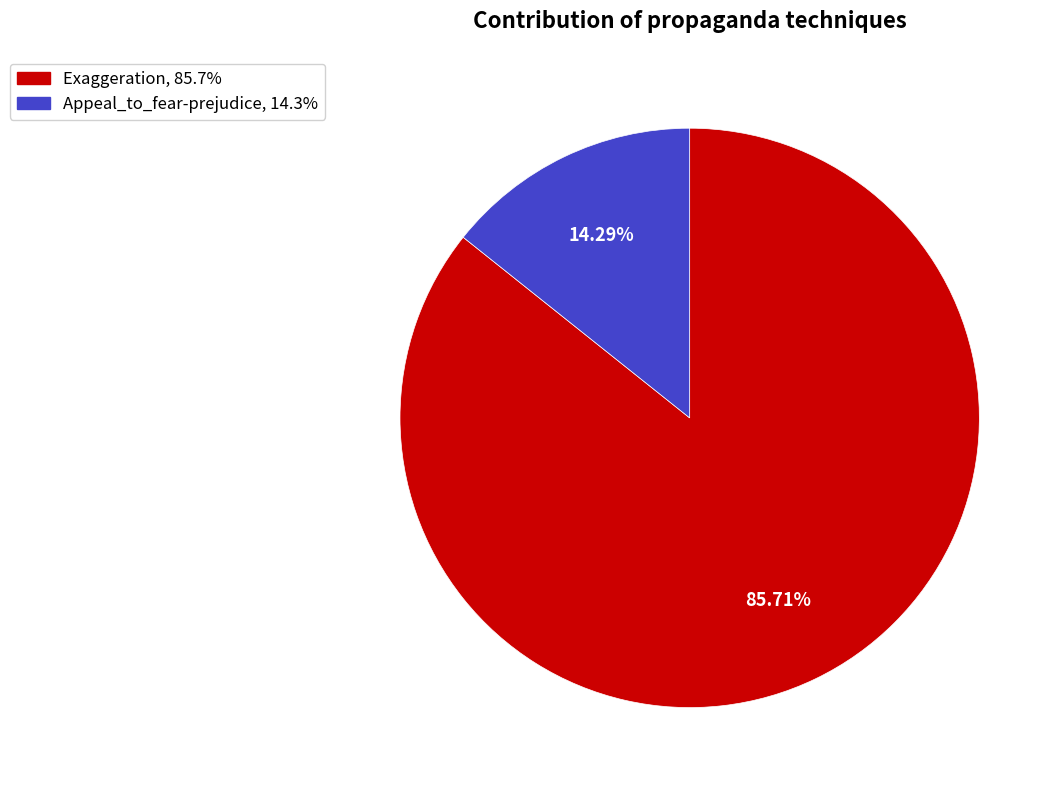

True or false: Appeal_to_fear-prejudice accounts for 20% of the total.

False